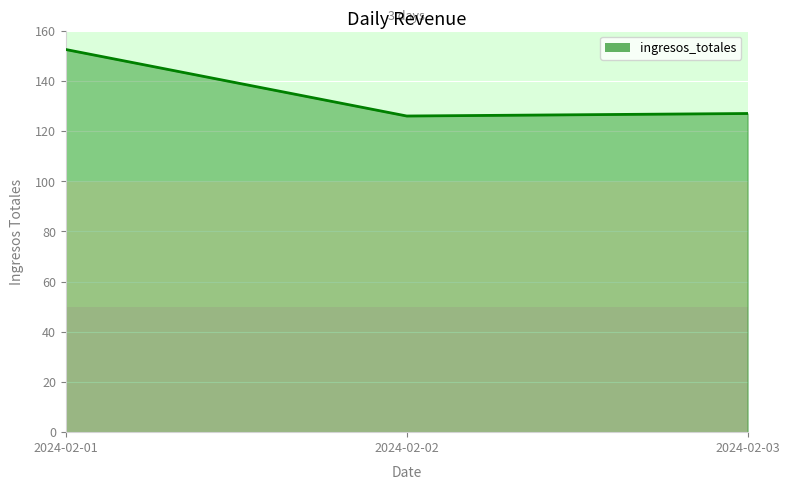

What is the greatest value displayed?

152.5